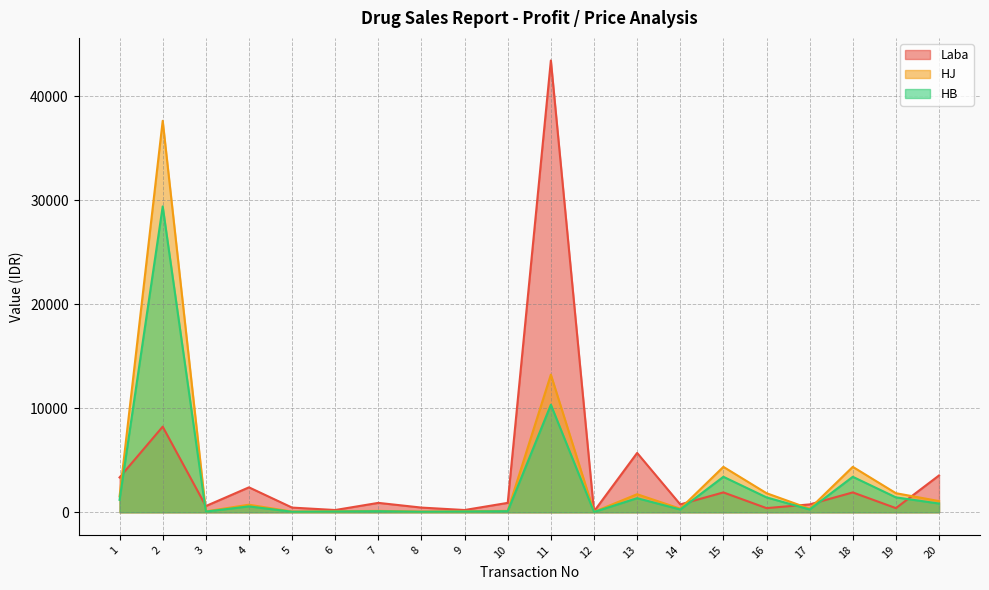

What is the sum of the HJ values at 15 and 11?

17606.0